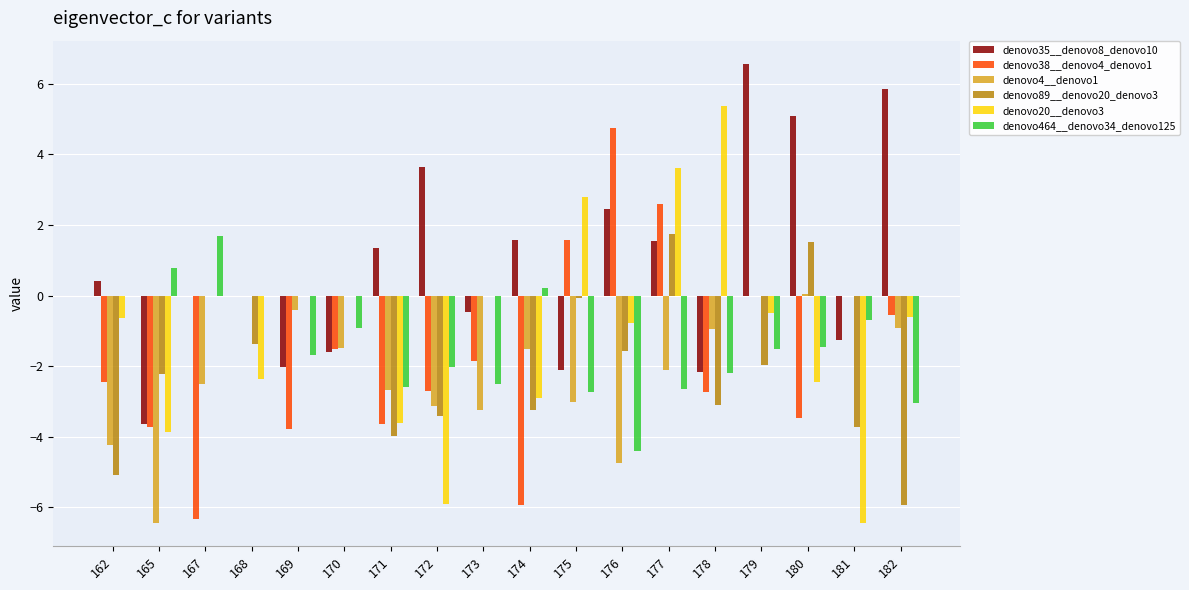

Is it true that denovo38__denovo4_denovo1 equals 1.3 at 176?

False